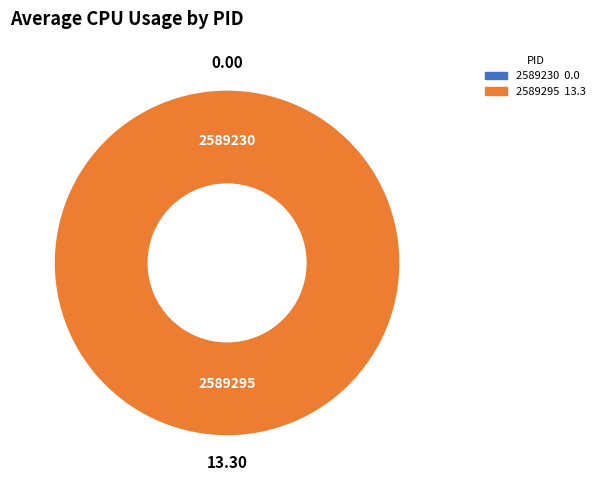

Count the number of slices in the pie.

2